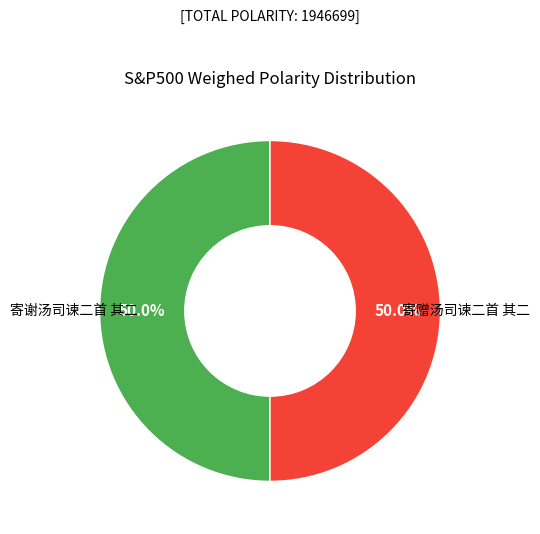

How many segments does this pie chart have?

2